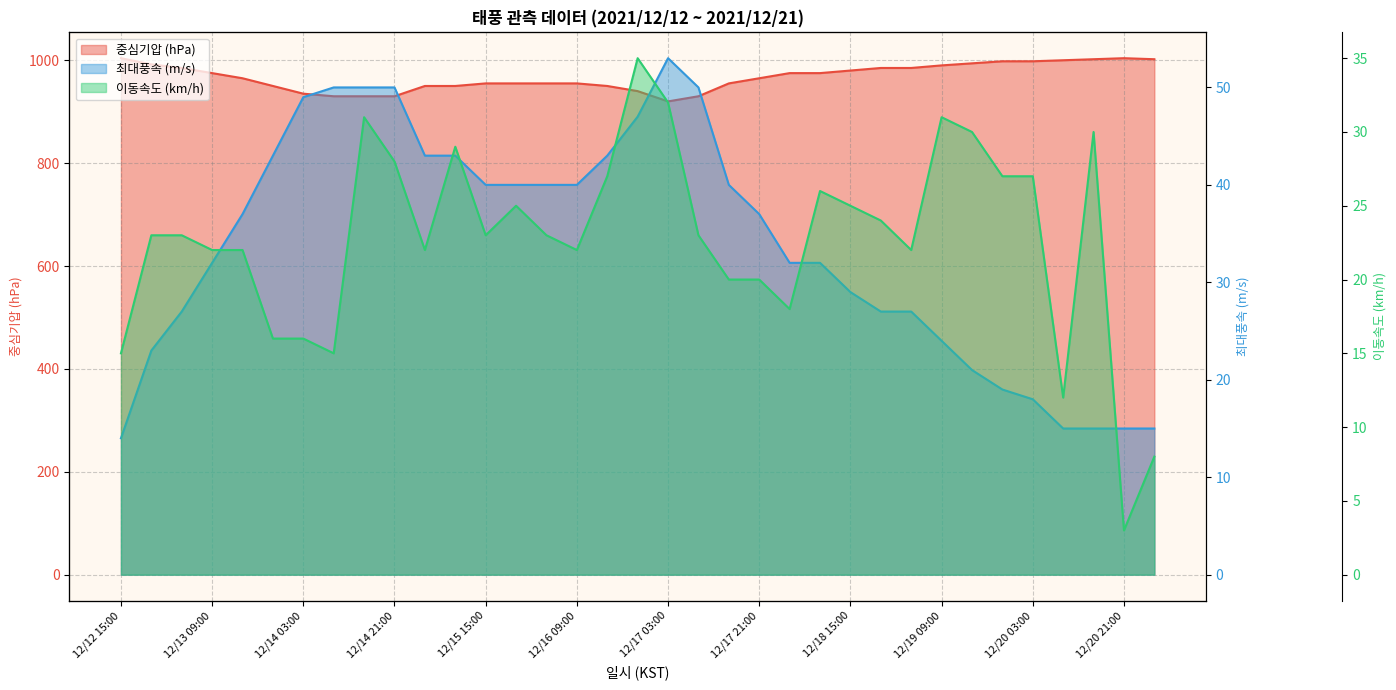

Which series has the largest total across all categories?

중심기압 (hPa)